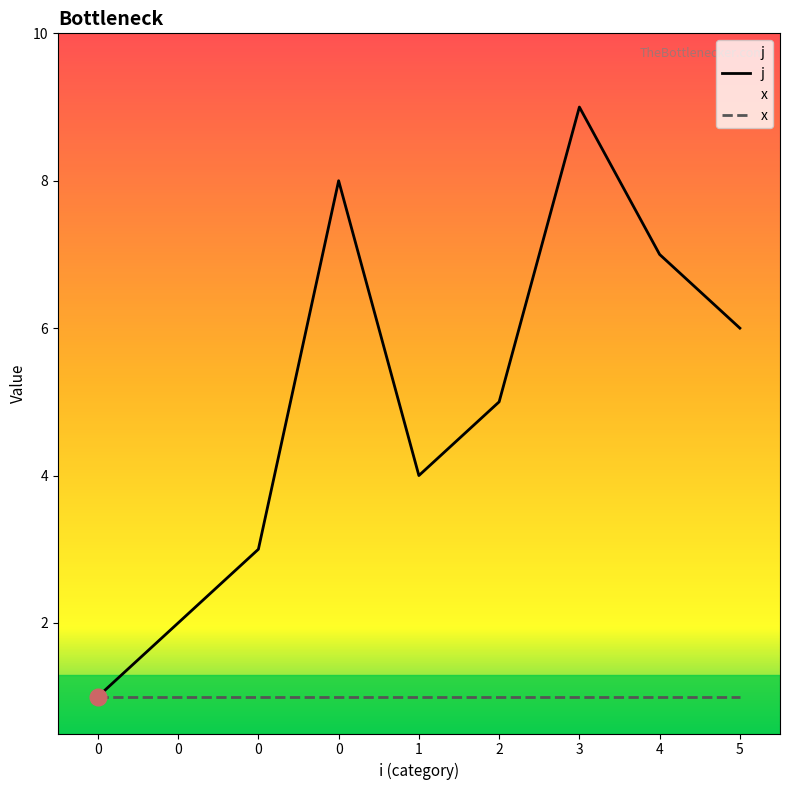

What is the difference between the maximum and minimum values?

8